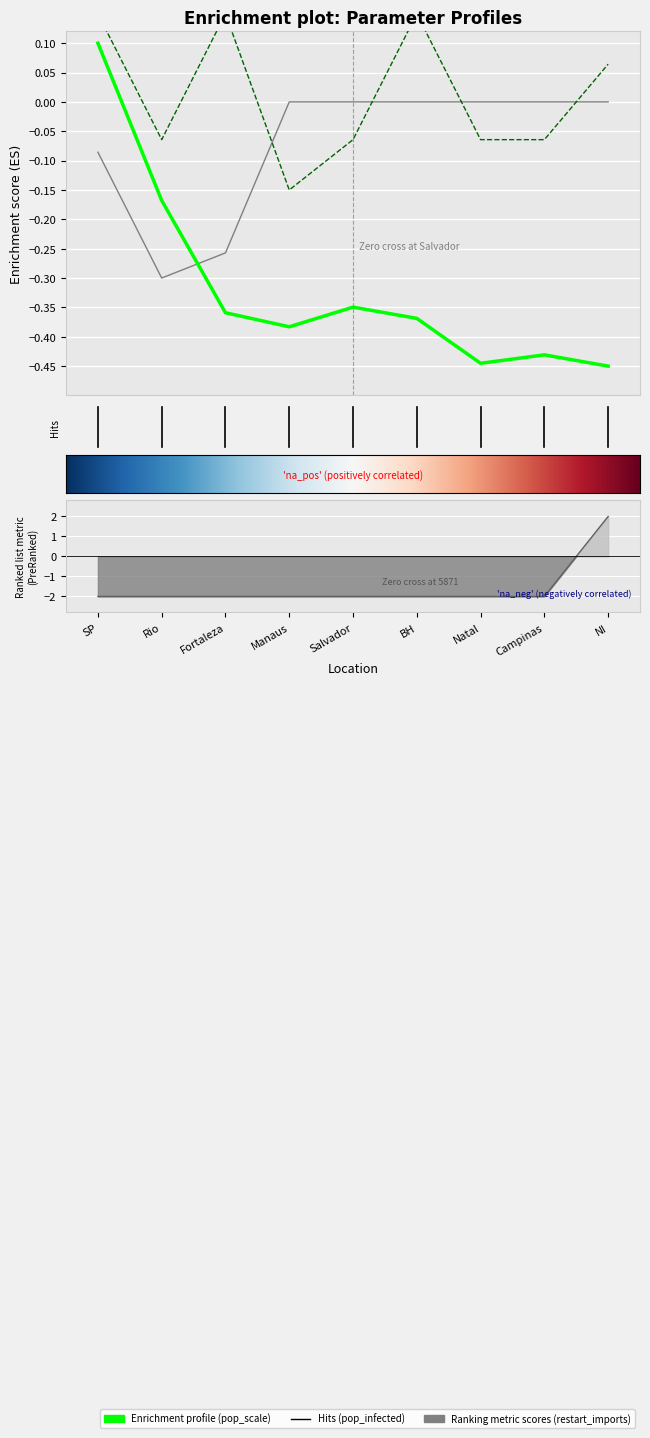

How many data points in pop_scale are above 0?

1